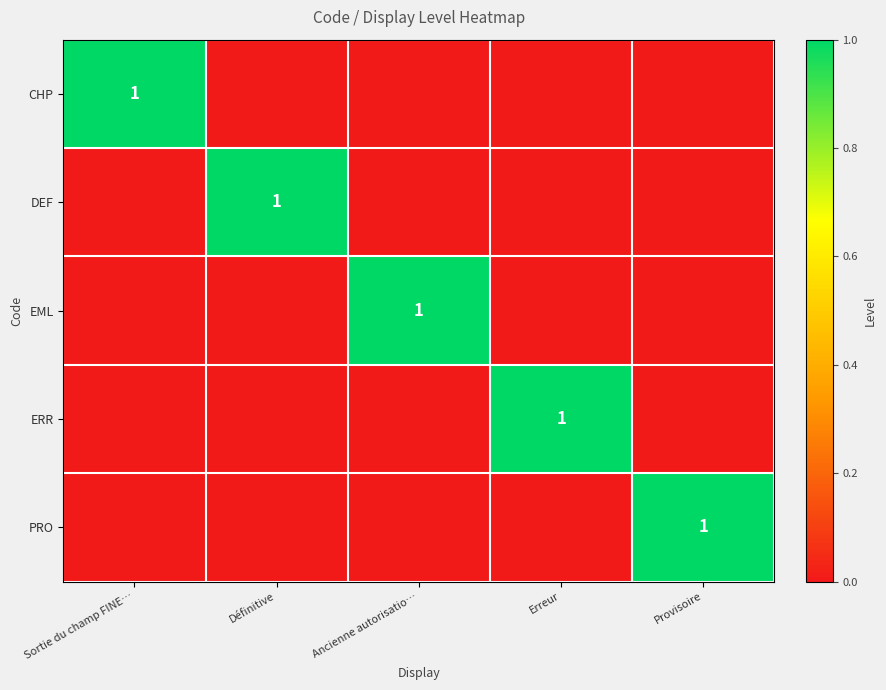

Is it true that CHP equals 0 at Sortie du champ FINE…?

False